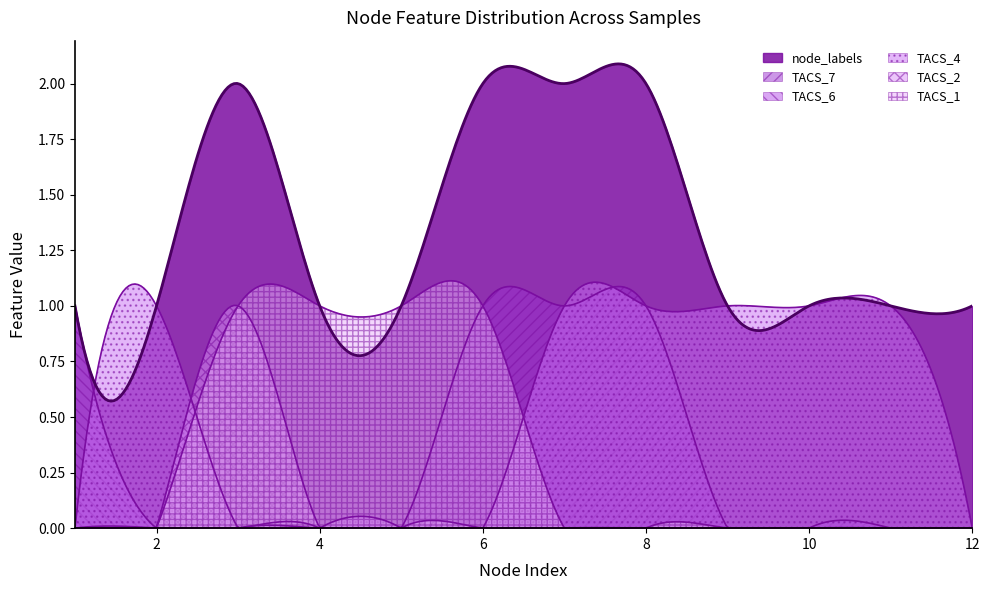

At which category does TACS_2 reach its first local peak?

3